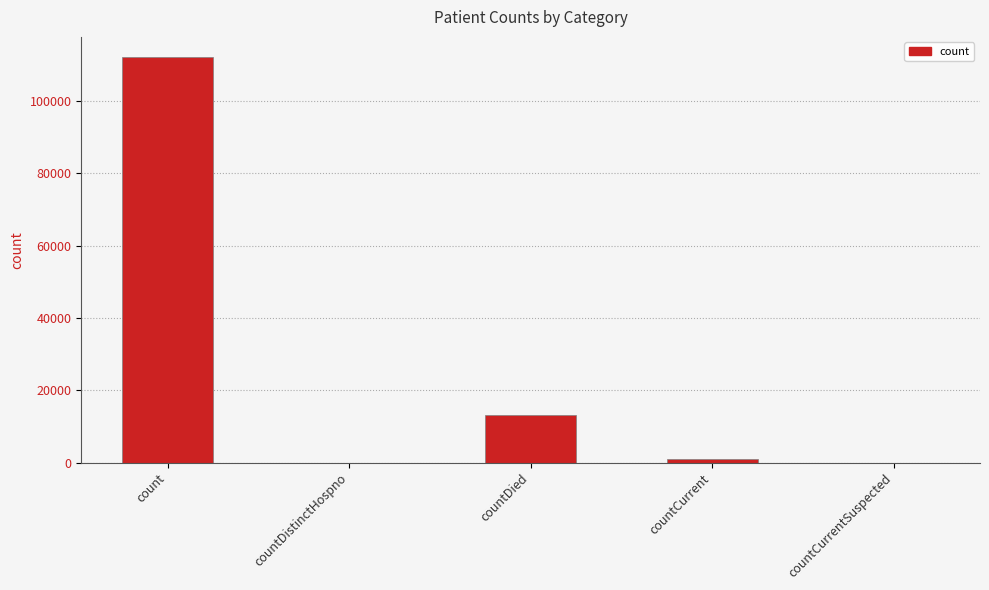

Between countDistinctHospno and countDied, which is larger?

countDied